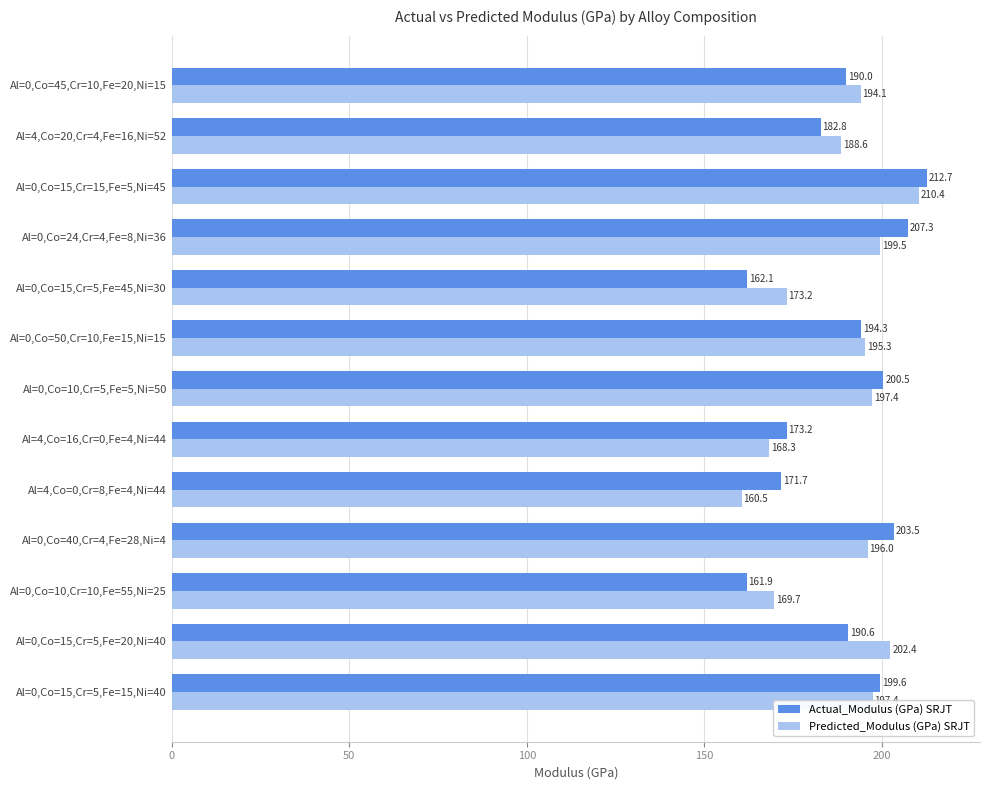

Where is Actual_Modulus (GPa) SRJT nearest to the value 187?

Al=0,Co=45,Cr=10,Fe=20,Ni=15